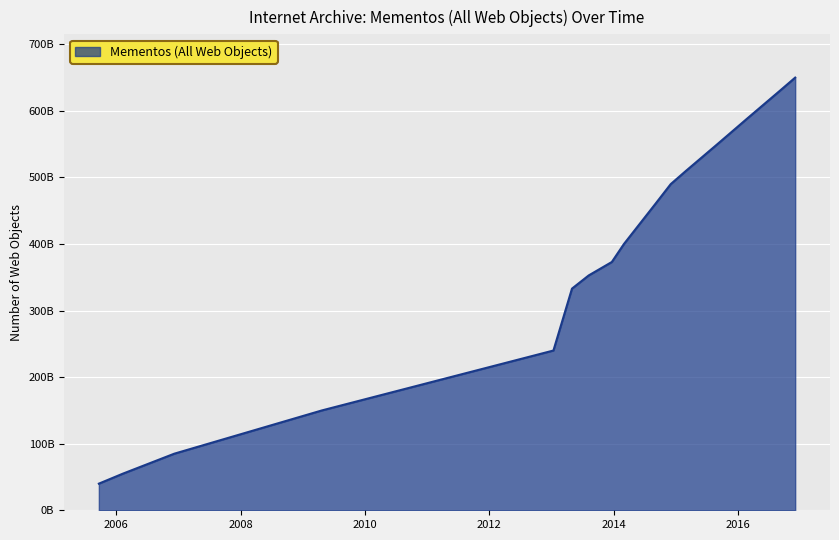

Is this an area chart (filled region under the line)?

Yes